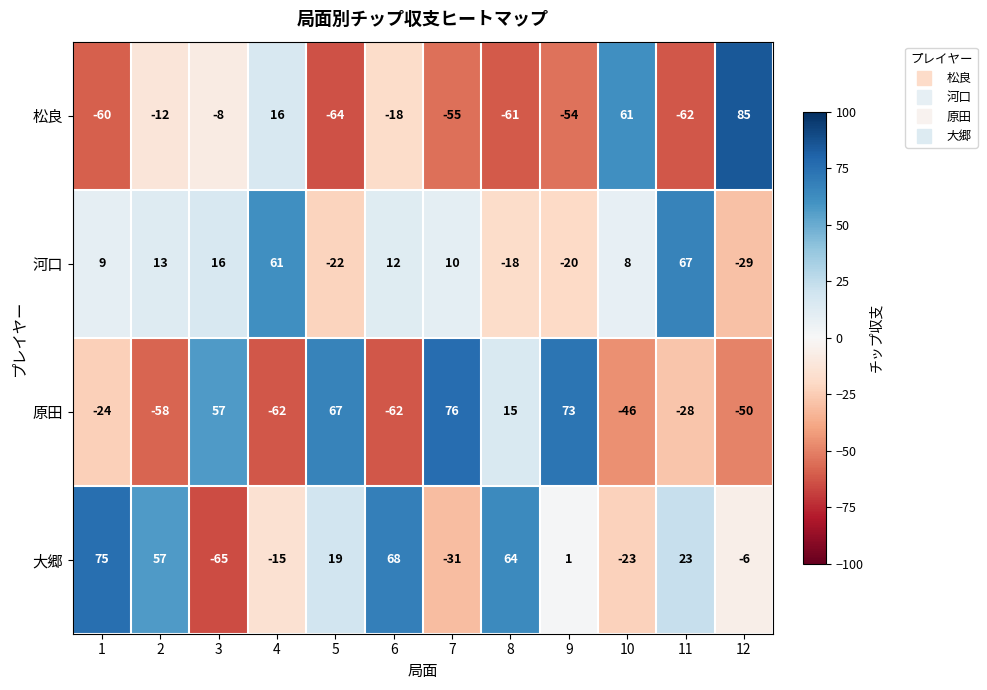

List the series in order of their peak value, highest first.

松良, 原田, 大郷, 河口